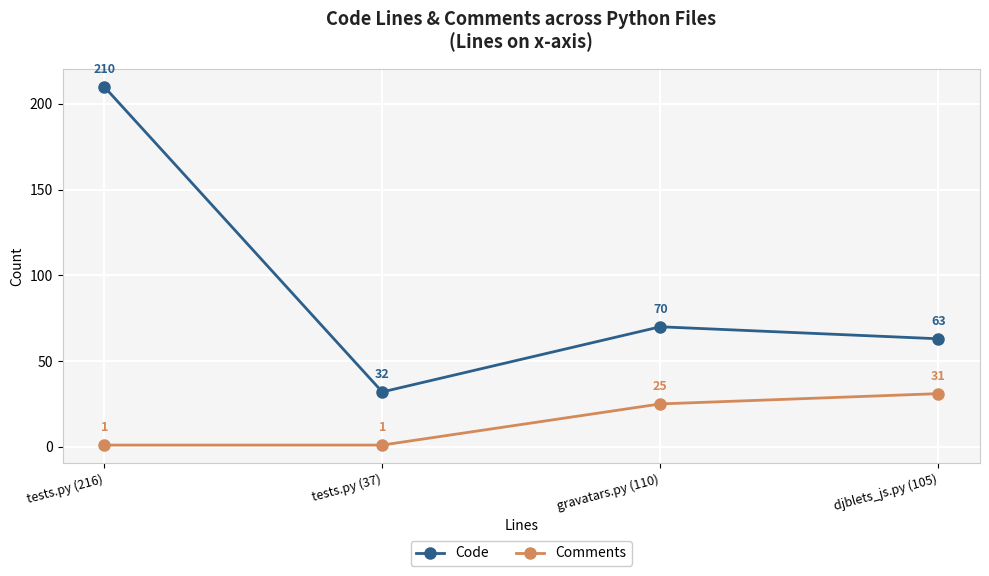

How many data points in Comments are less than 25?

2